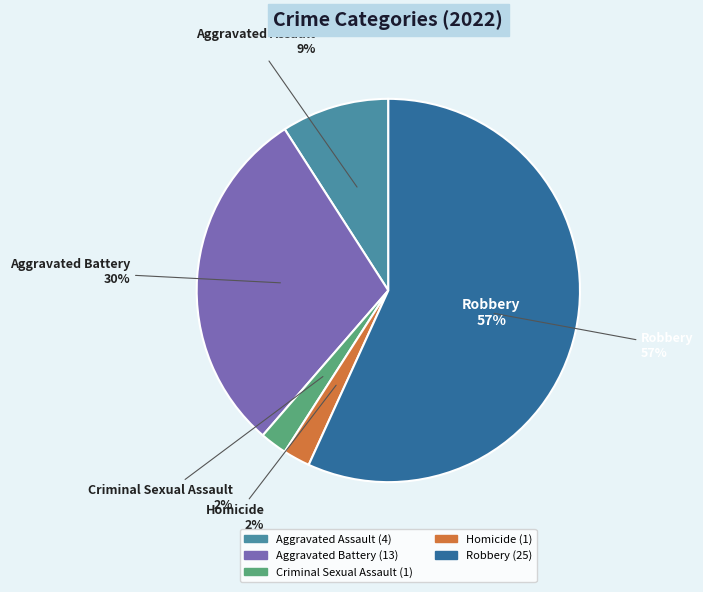

Is there any slice that represents more than half of the pie?

Yes